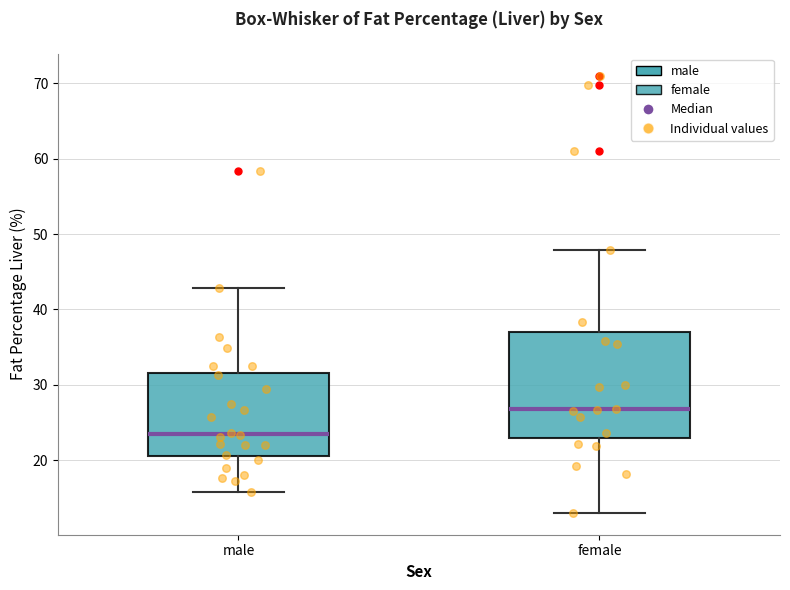

Which box has the highest median line?

female